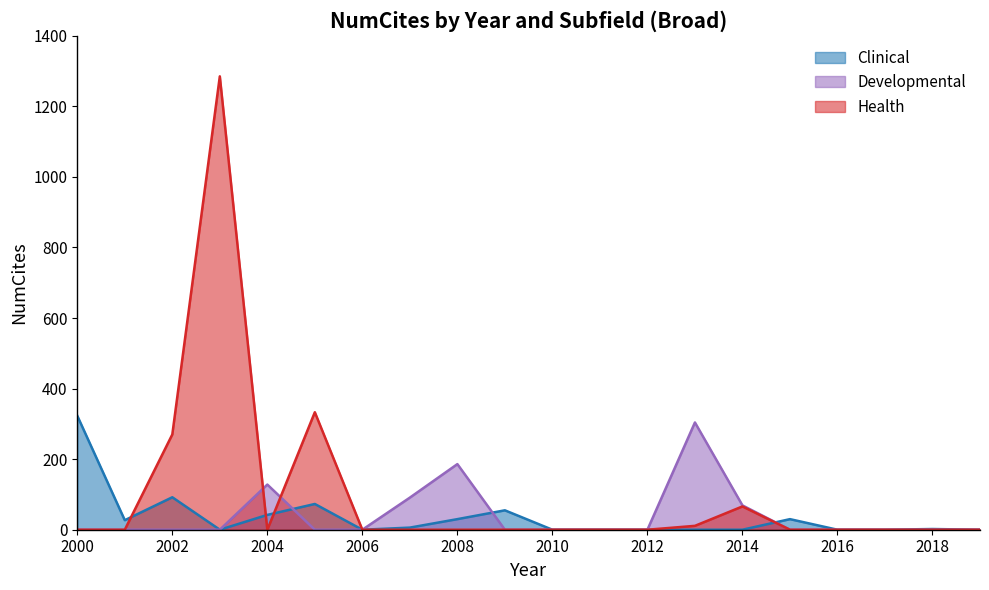

What is the maximum value shown in the chart?

1285